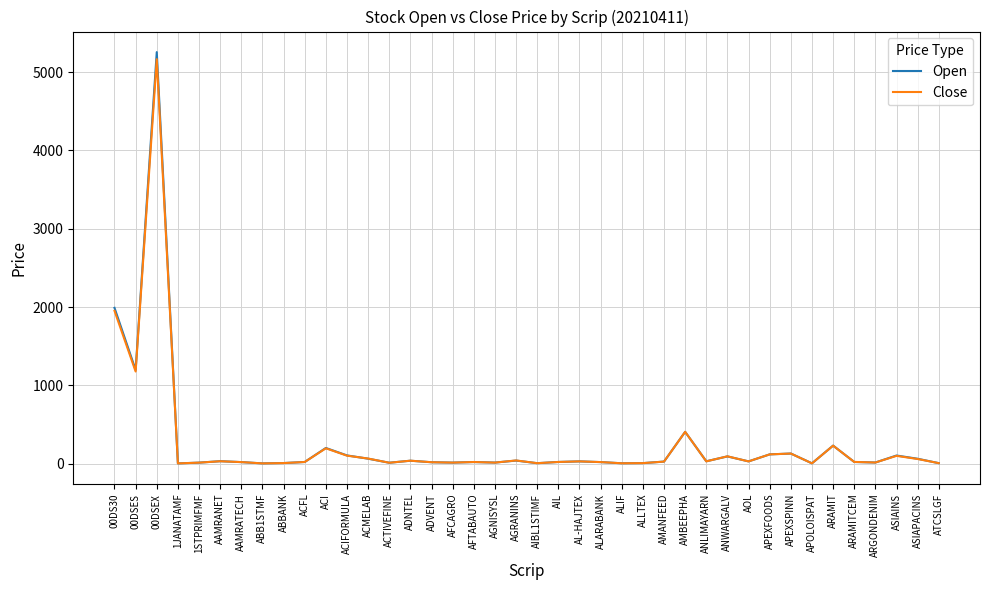

Between 00DS30 and AAMRATECH, which series saw the biggest shift?

Open